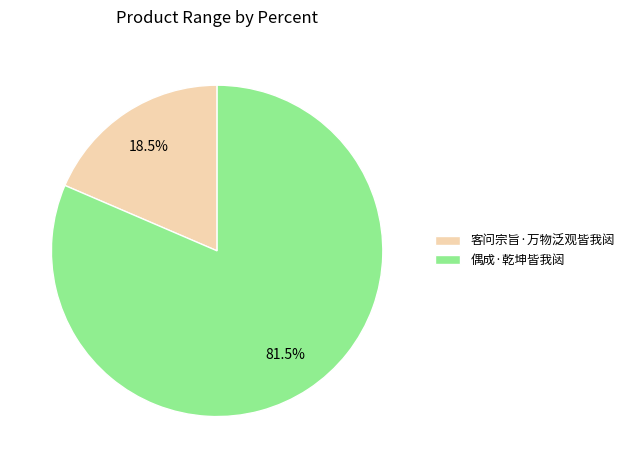

To the nearest percent, what is the difference between the 偶成·乾坤皆我闼 and 客问宗旨·万物泛观皆我闼 slice percentages?

63%